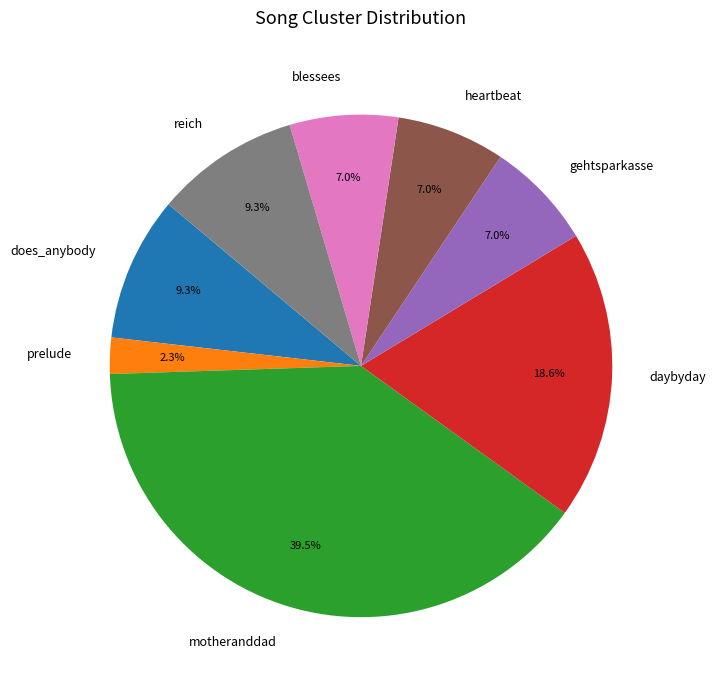

True or false: prelude accounts for 15% of the total.

False